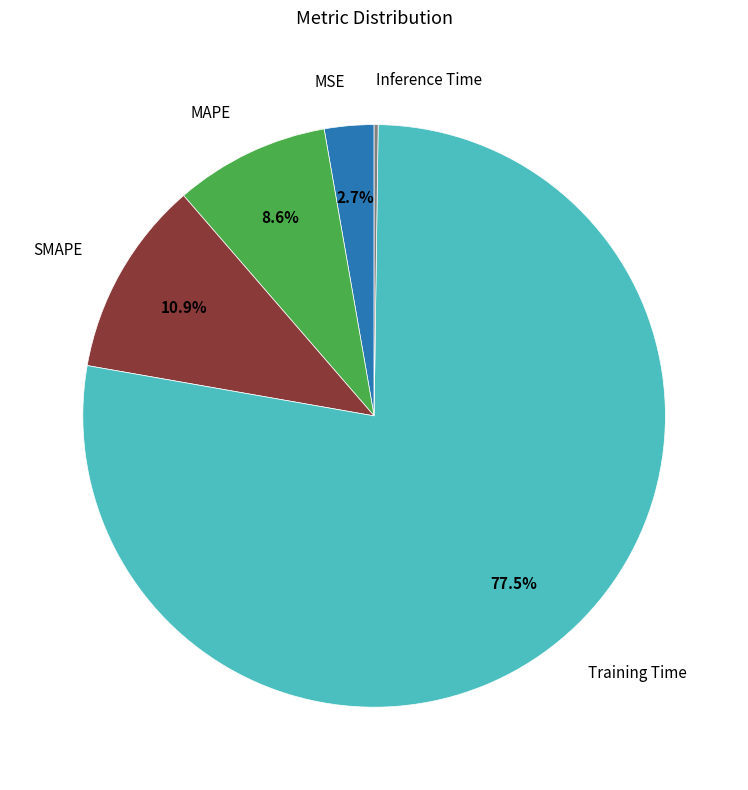

Is there any slice that represents more than half of the pie?

Yes